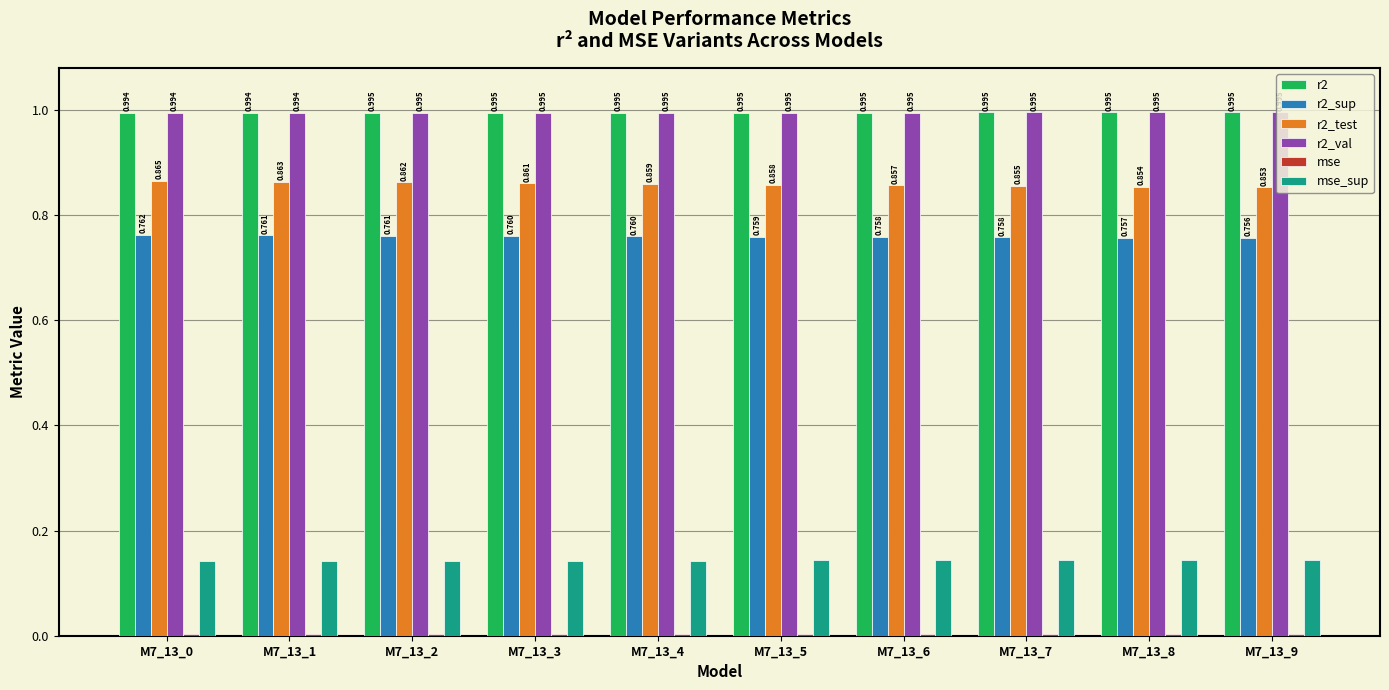

What is the difference between the highest and lowest values at M7_13_9?

1.0